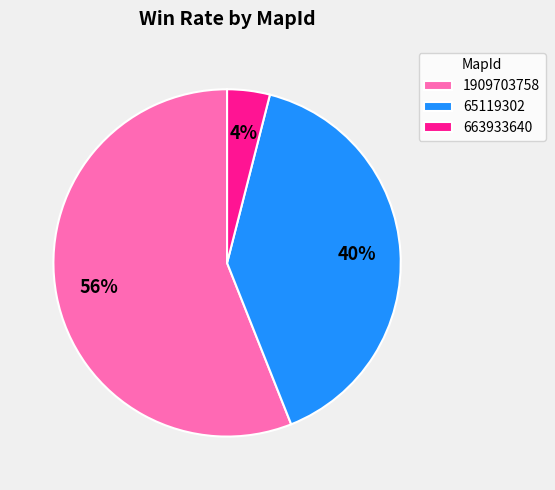

Approximately how many times larger is the value at 663933640 compared to 65119302?

0.1